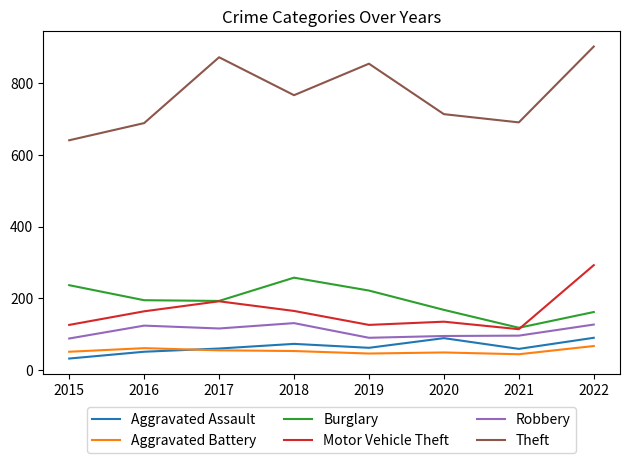

At which label does Burglary first exceed 194?

2015